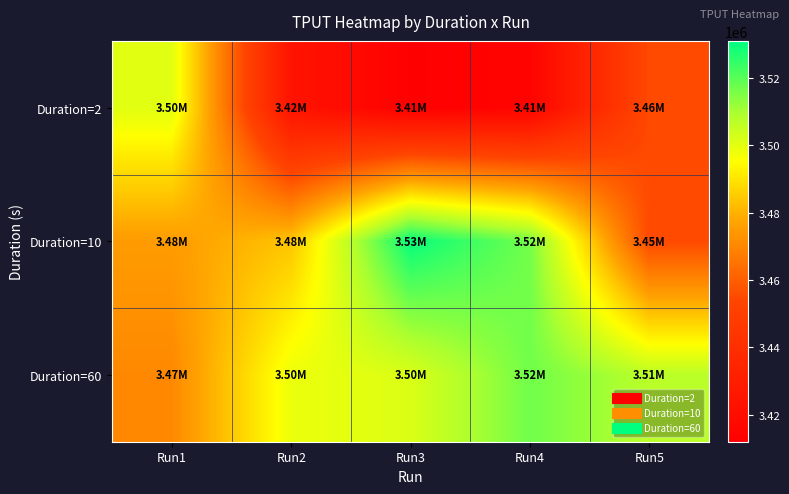

Between Run1 and Run2, which series saw the biggest shift?

Duration=2